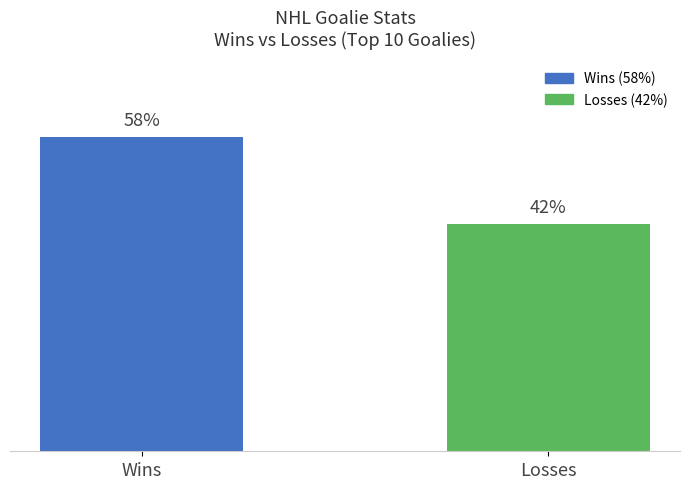

Which has a higher value, Wins or Losses?

Wins